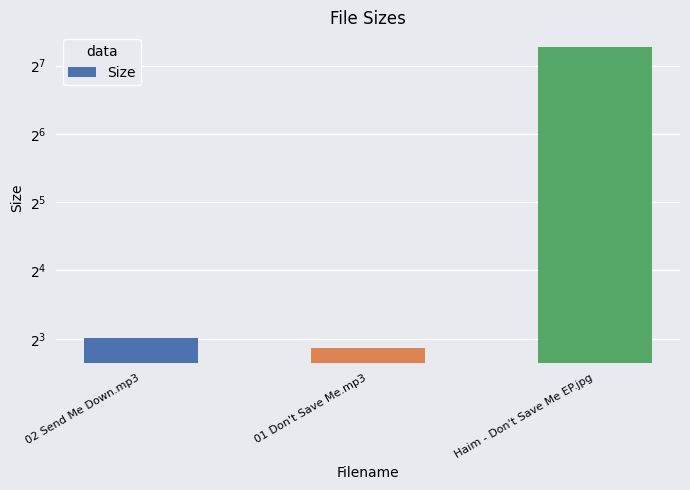

What is the average value?

56.4